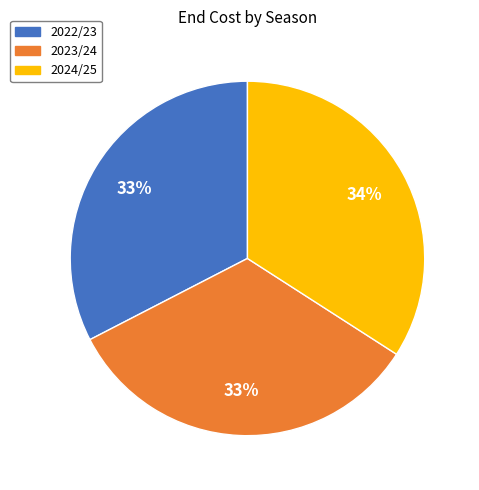

Does any single category account for the majority?

No